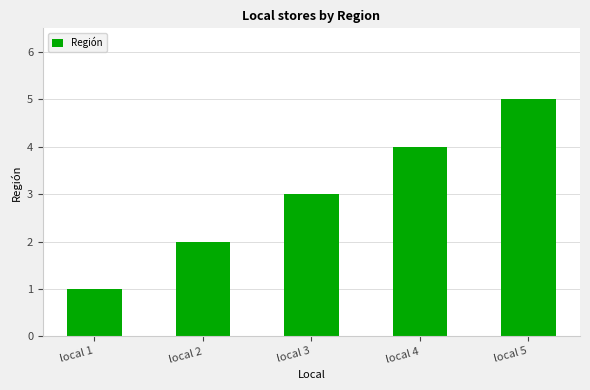

What is the average value?

3